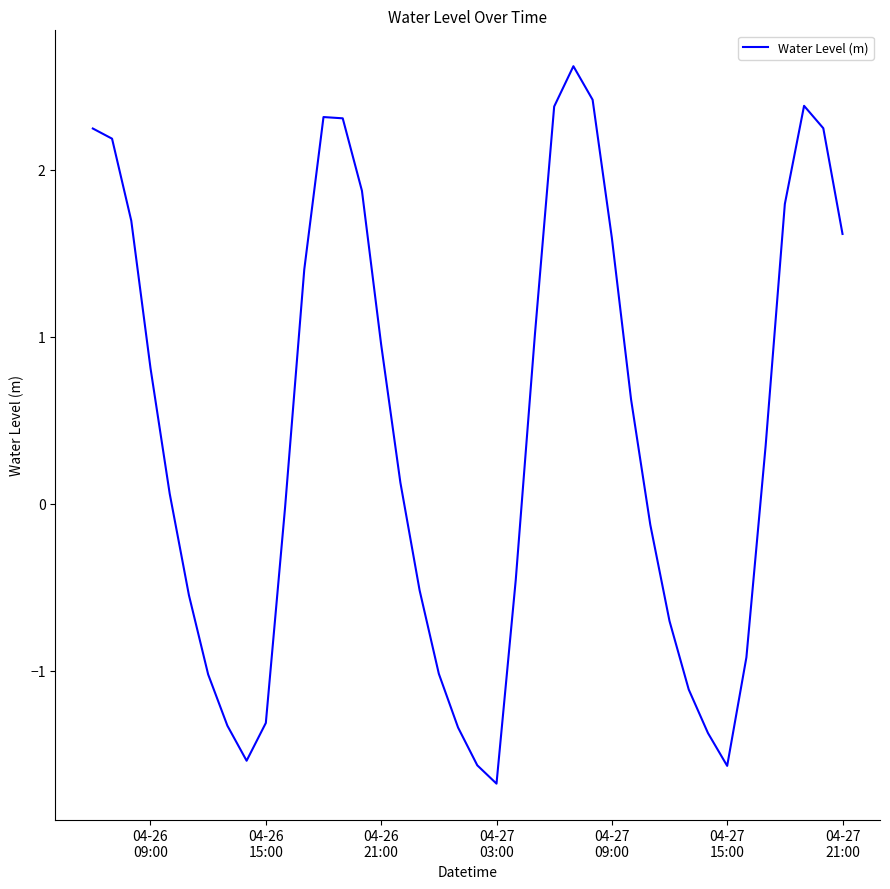

What is the difference between the maximum and minimum values?

4.3